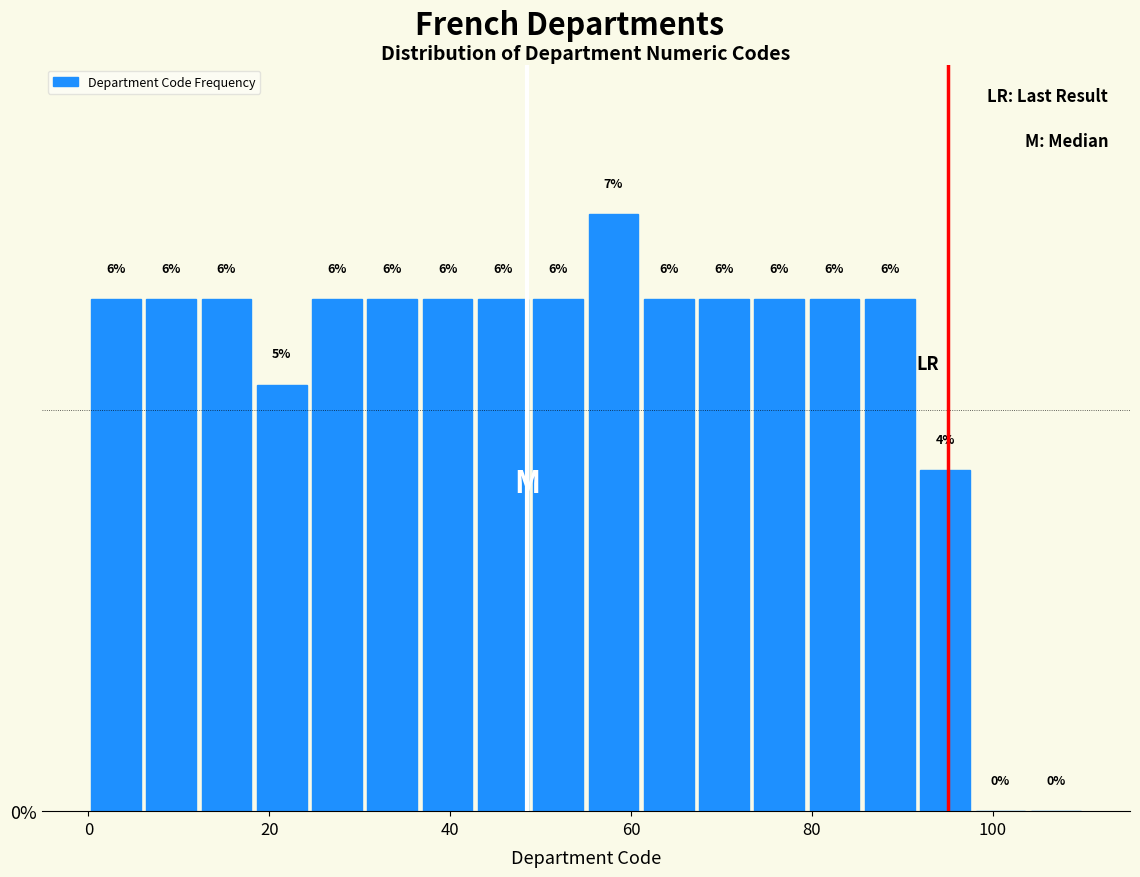

Around what value on the x-axis is the tallest bar? Give the approximate position of its centre, as read against the axis.

58